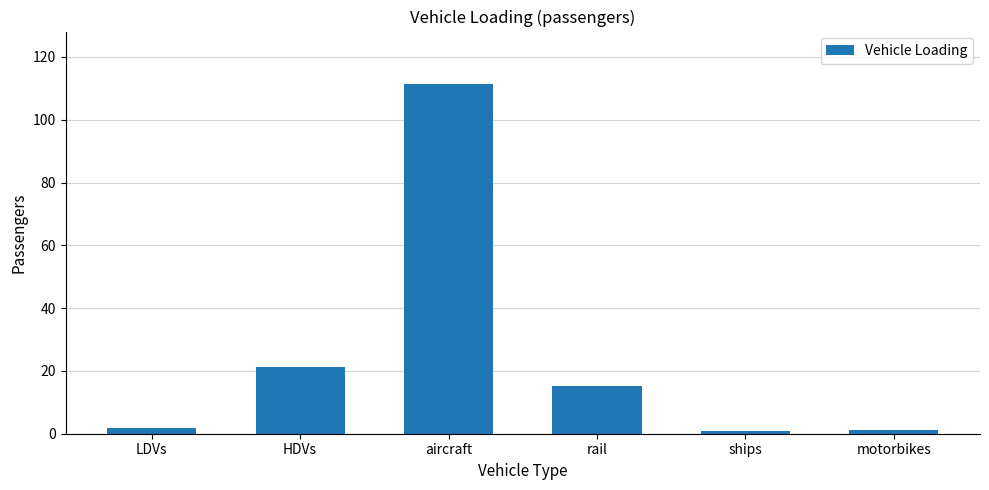

What is the label of the 1st bar from the right?

motorbikes